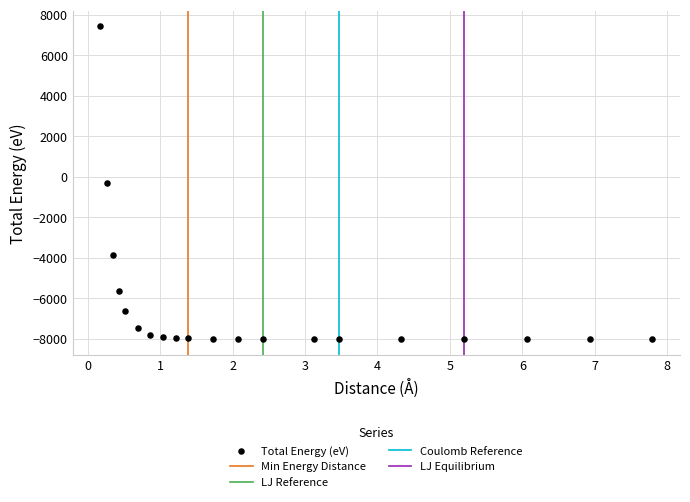

What is the range of Y values (max minus min)?

15438.8